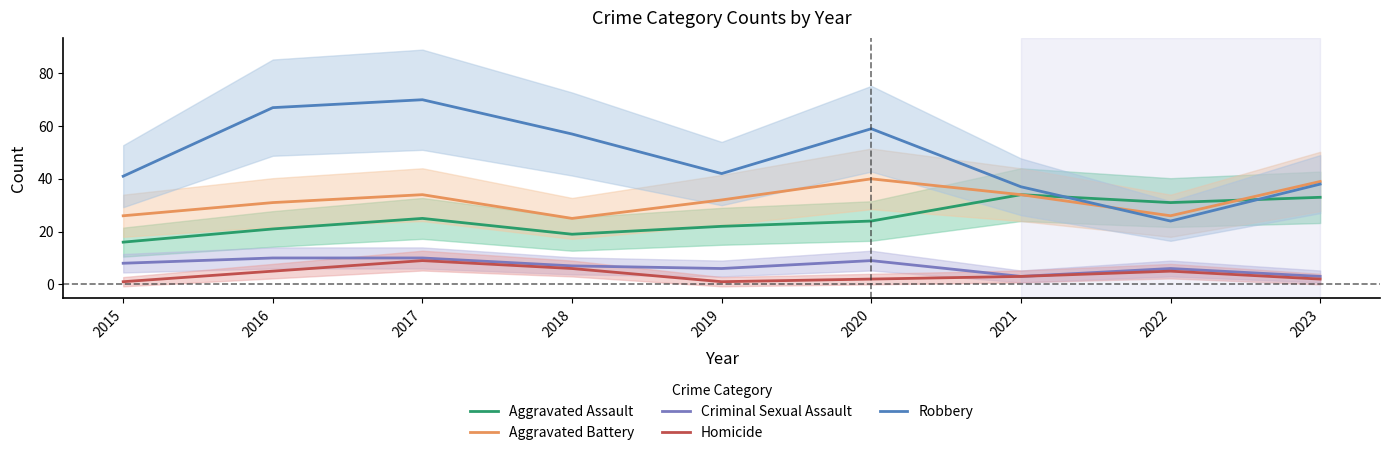

True or false: Aggravated Battery and Homicide intersect in this chart.

False